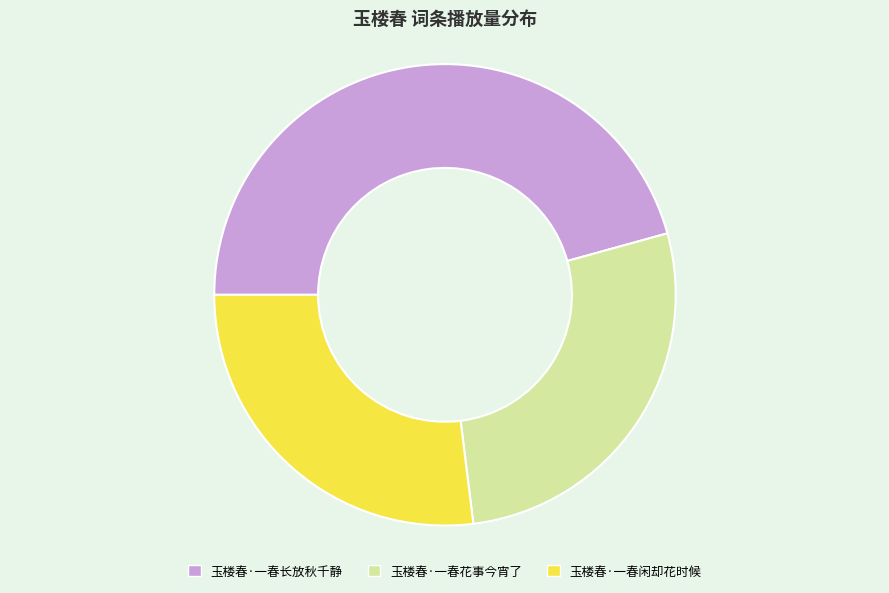

Combined, do 玉楼春·一春闲却花时候 and 玉楼春·一春长放秋千静 account for over 50%?

Yes